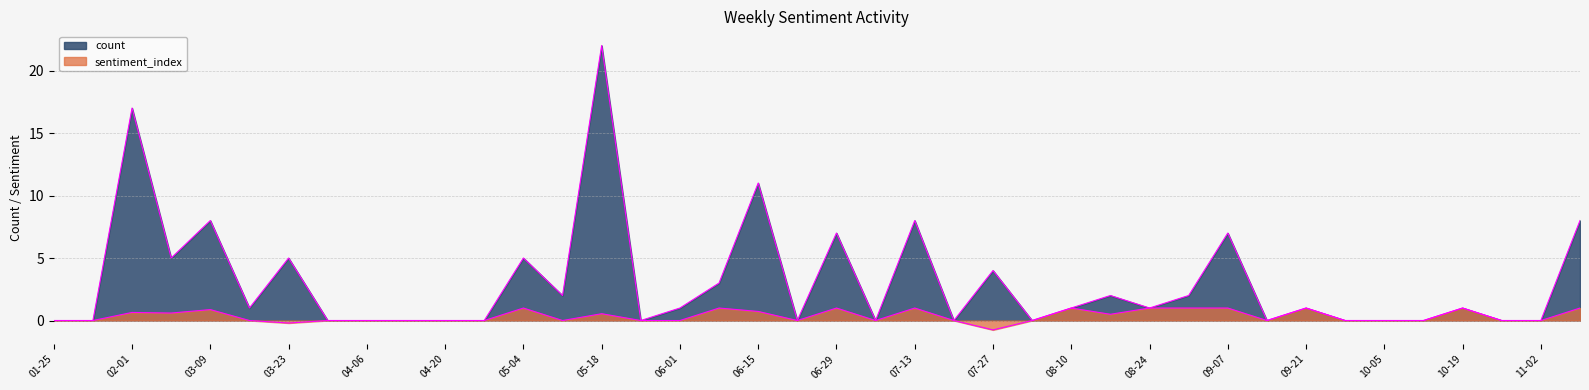

True or false: count and sentiment_index intersect in this chart.

False